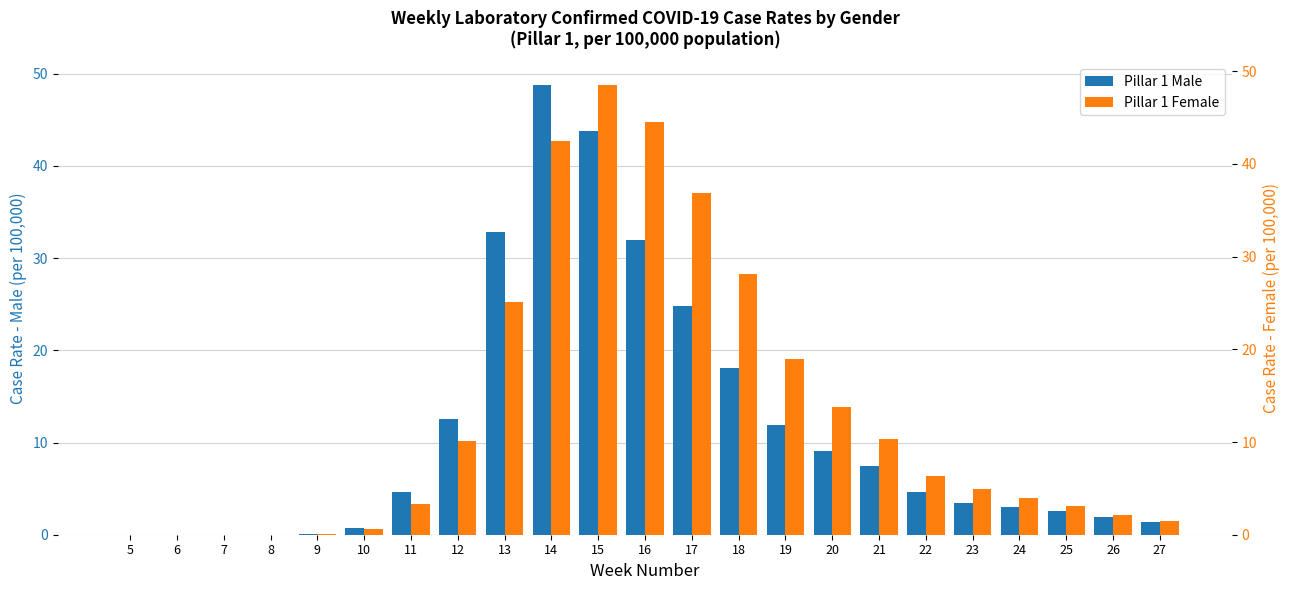

The Pillar 1 Male series shows 32.8 at 13. True or false?

True